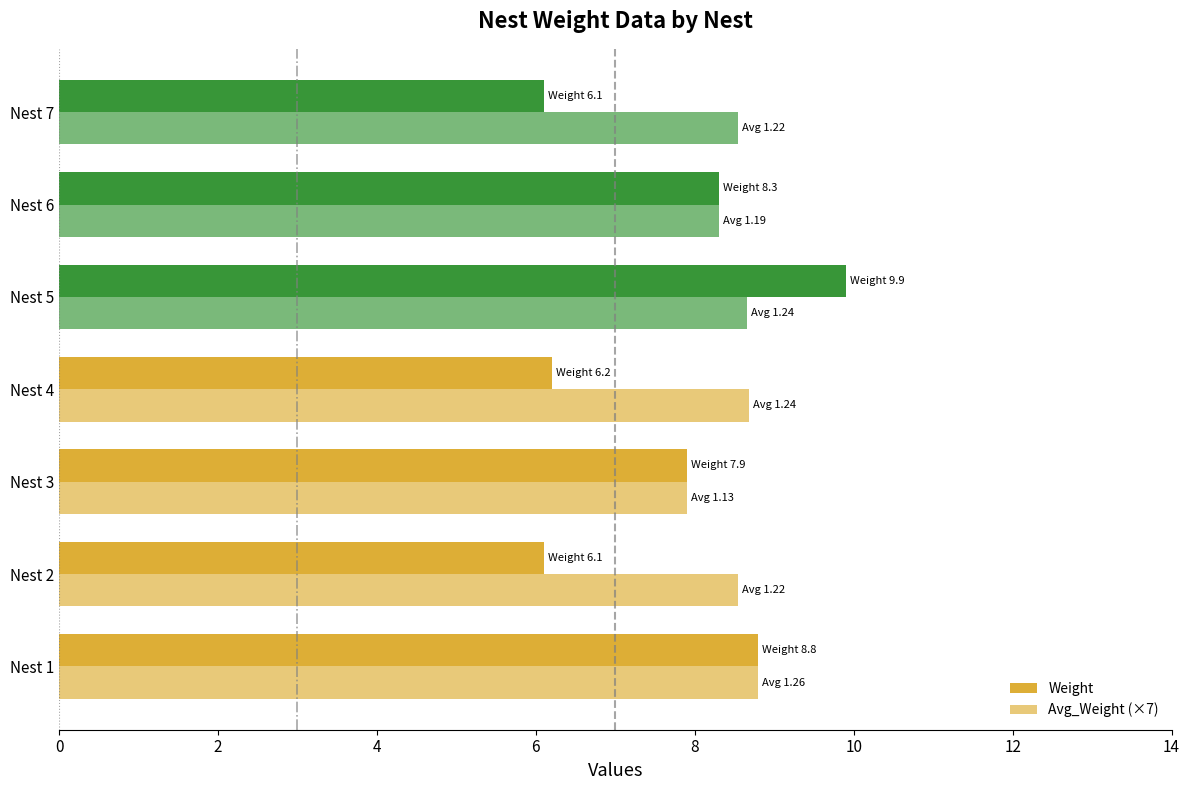

What is the value of the Weight bar at the 5th from the left?

9.9